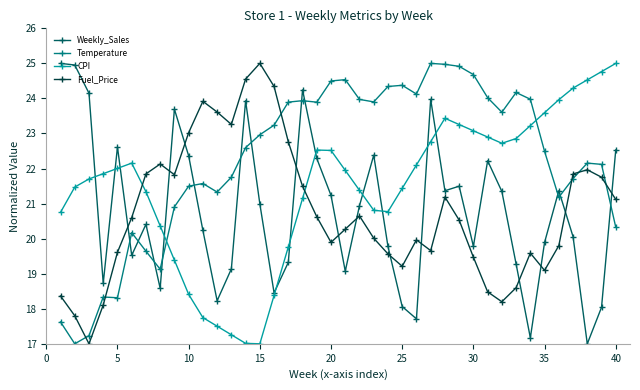

Which series ends up on top after the final intersection of Weekly_Sales and Fuel_Price?

Weekly_Sales